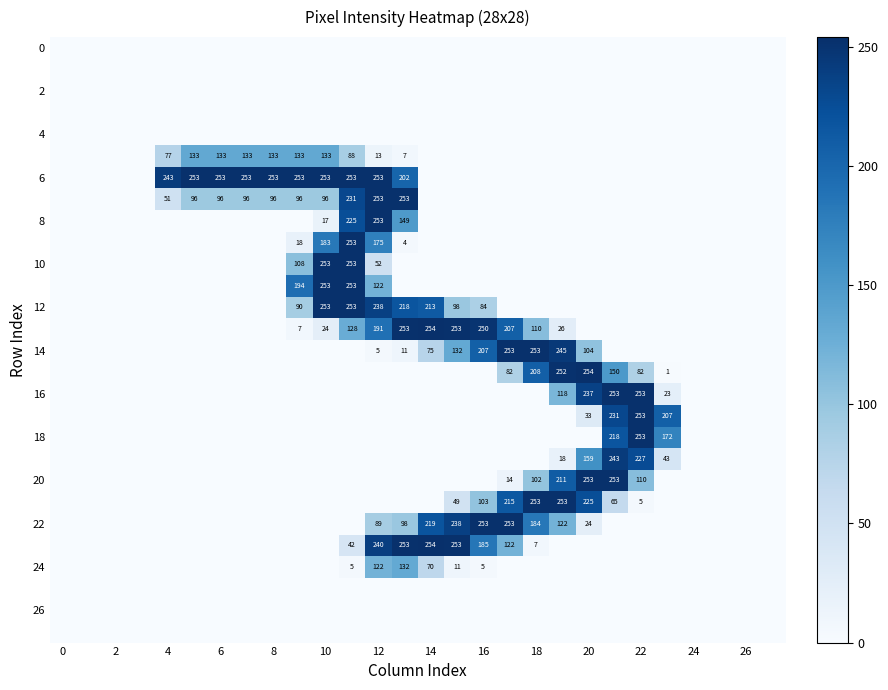

What is the average value of the 20 series?

34